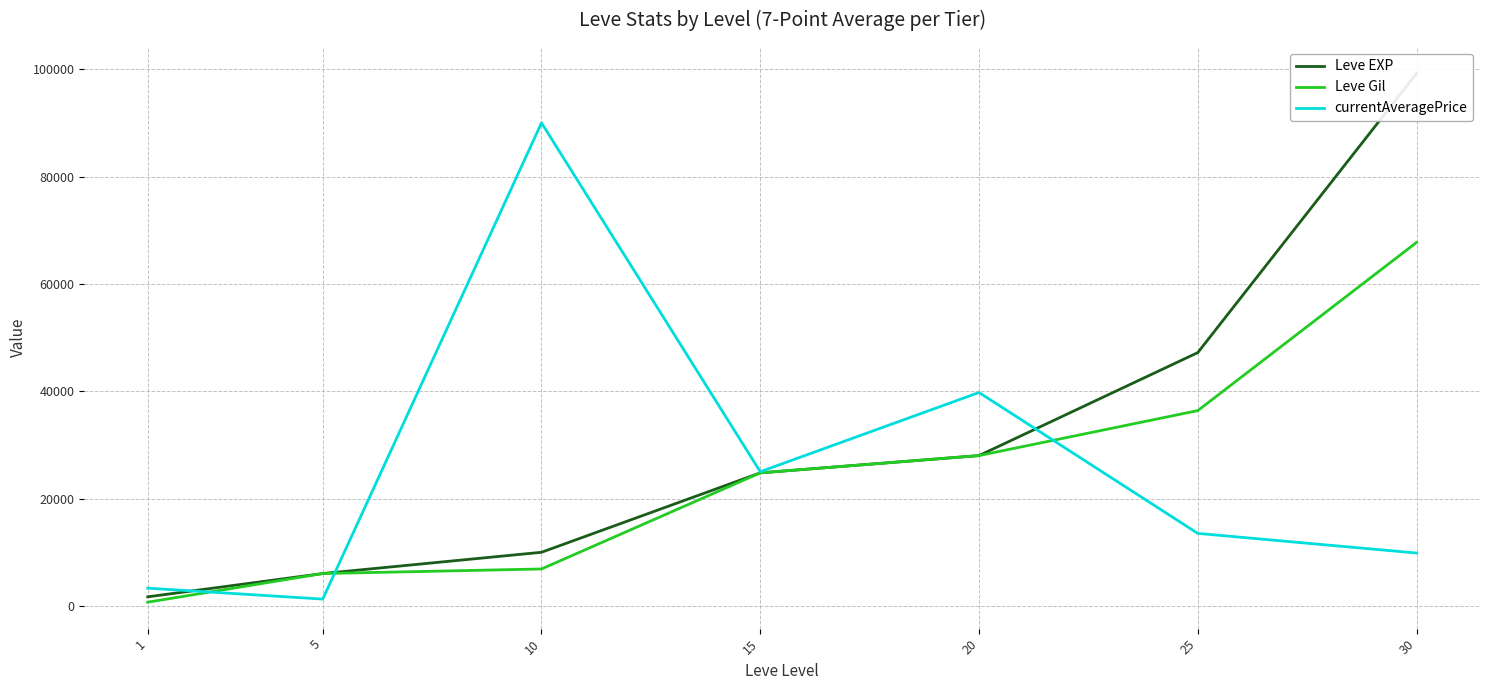

Which has a higher value, 30 or 15?

30